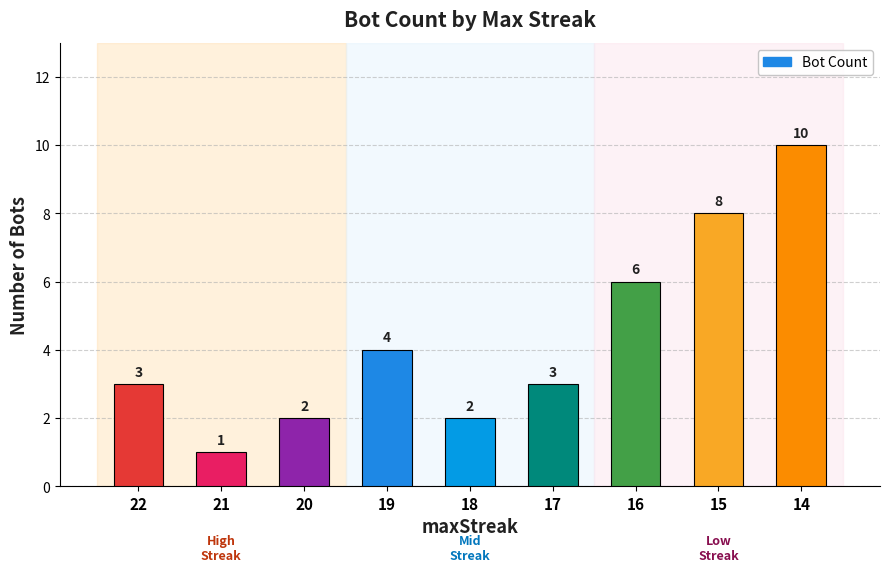

Reading right to left, list all the values displayed in this chart.

14=10	15=8	16=6	17=3	18=2	19=4	20=2	21=1	22=3